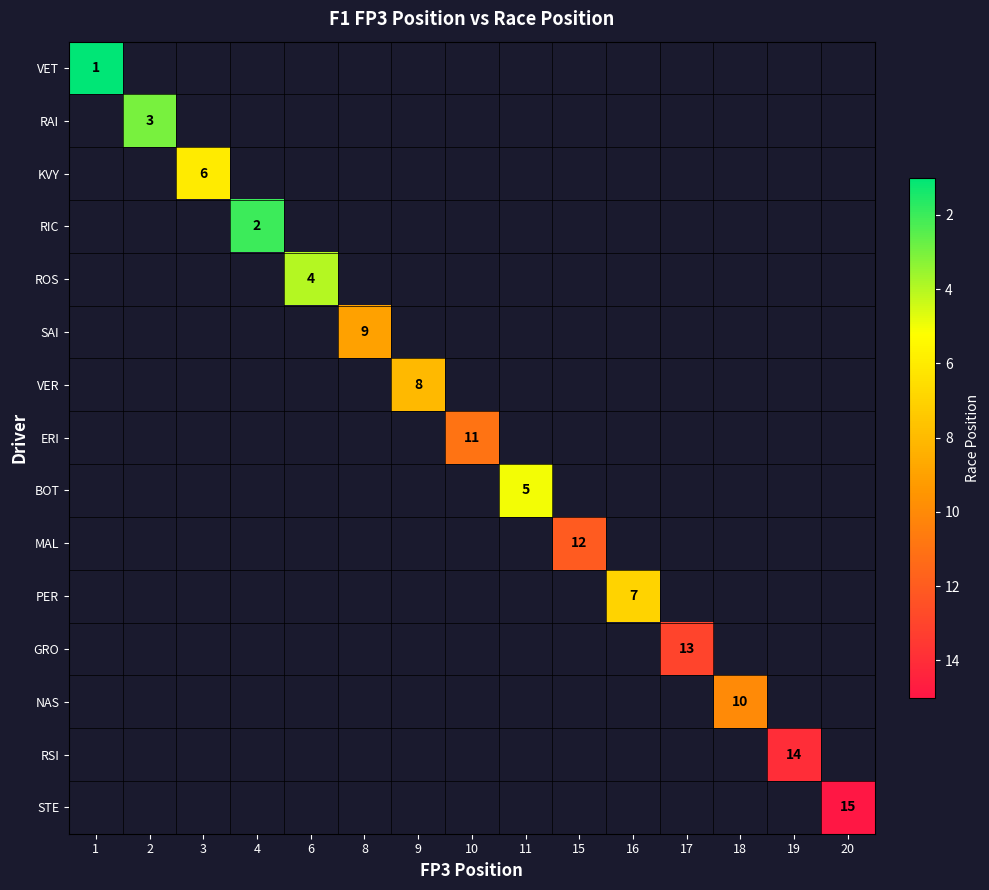

The SAI series shows 5 at 8. True or false?

False